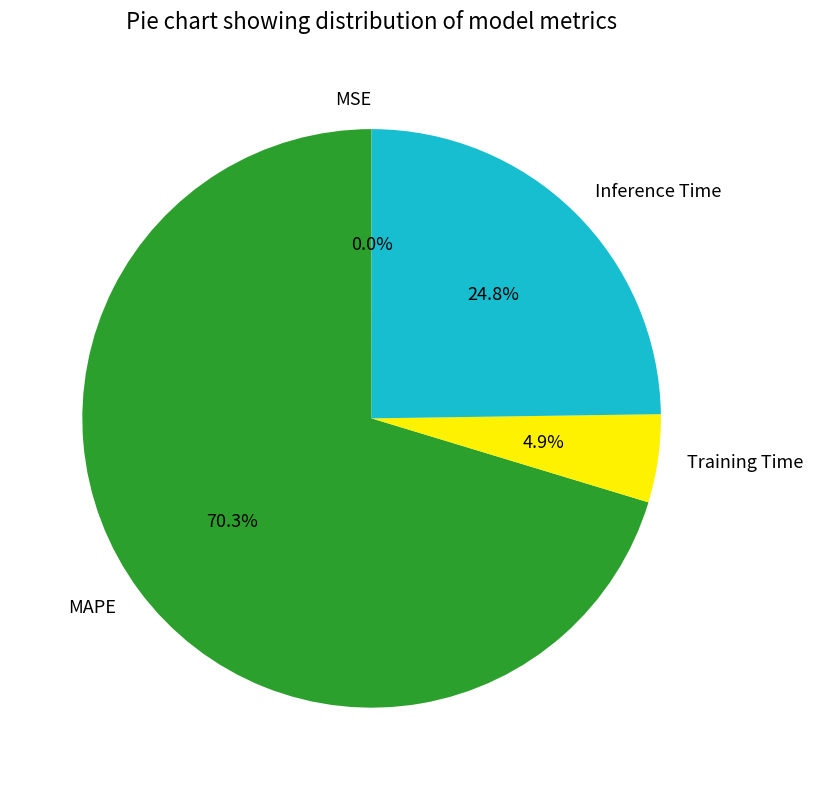

To the nearest percent, what percentage of the pie is Inference Time?

25%